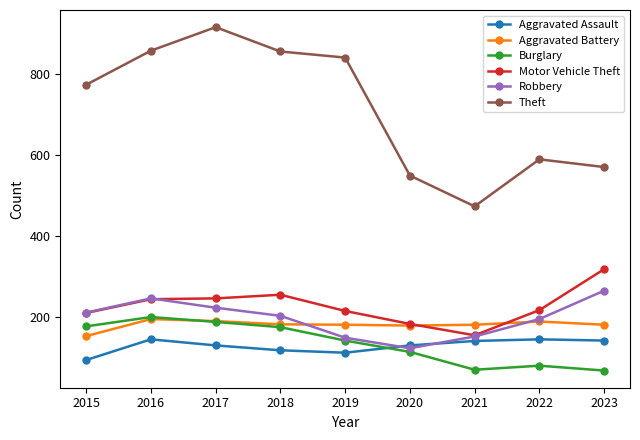

The value of Robbery at 2015 is 212. True or false?

True